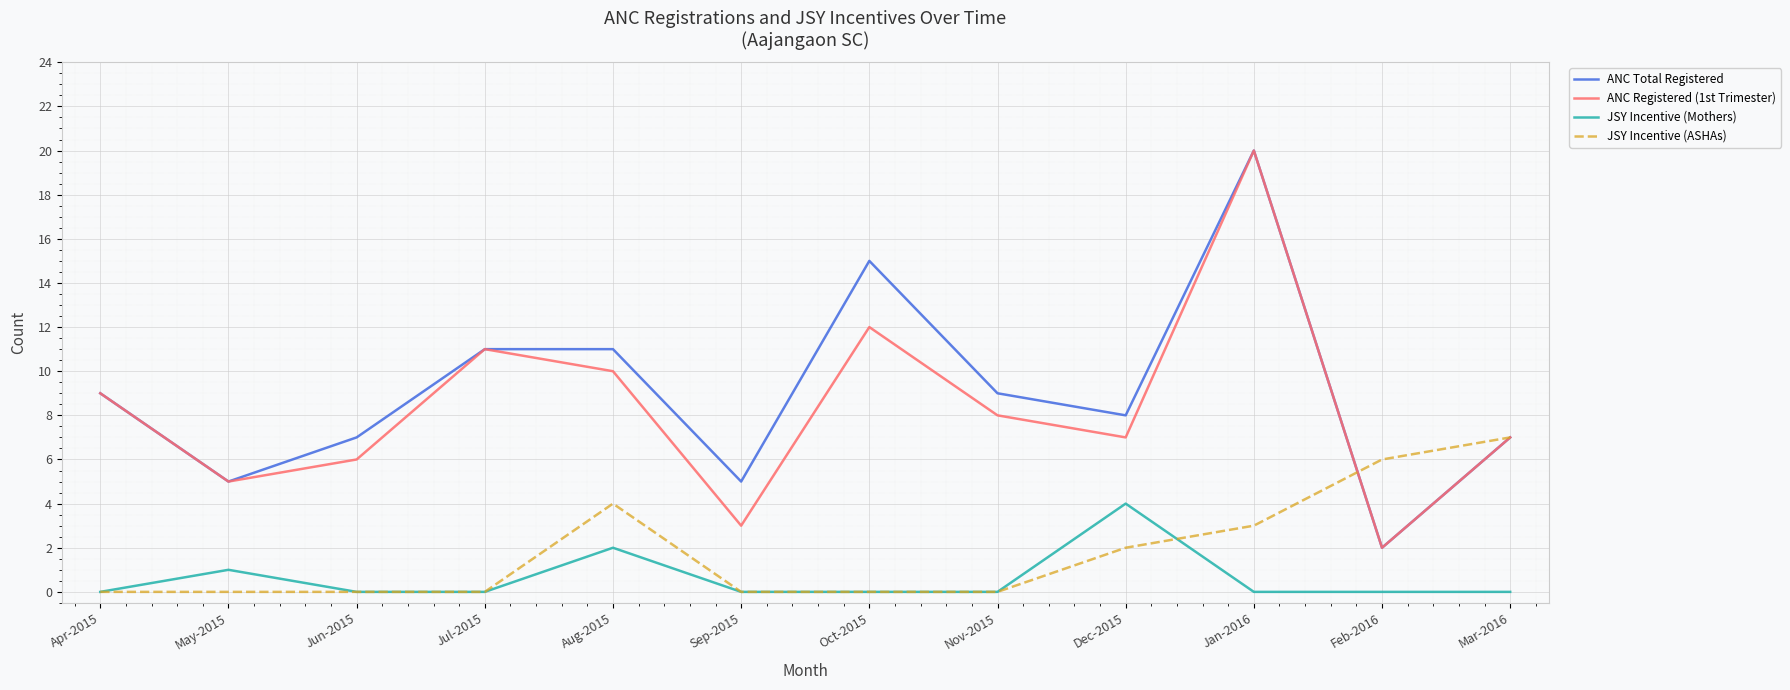

Rank the series at Aug-2015 from highest to lowest value.

ANC Total Registered, ANC Registered (1st Trimester), JSY Incentive (ASHAs), JSY Incentive (Mothers)